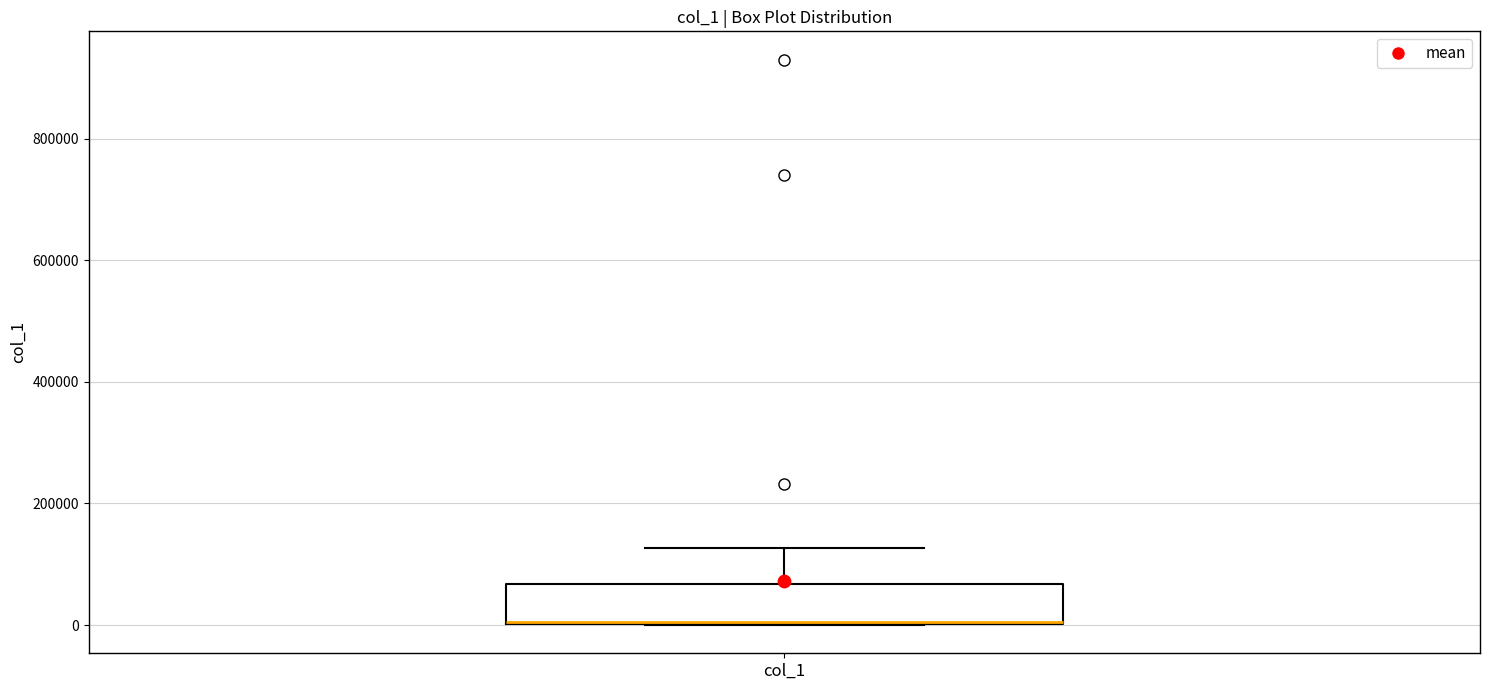

Read this box plot against the y-axis: the position of the median line, the range covered by the box, and the ends of both whiskers. The values are not printed on the chart, so give them approximately, as read against the axis.

median 0 (drawn on the box's lower edge), box 0 to 60000, whiskers 0 to 120000